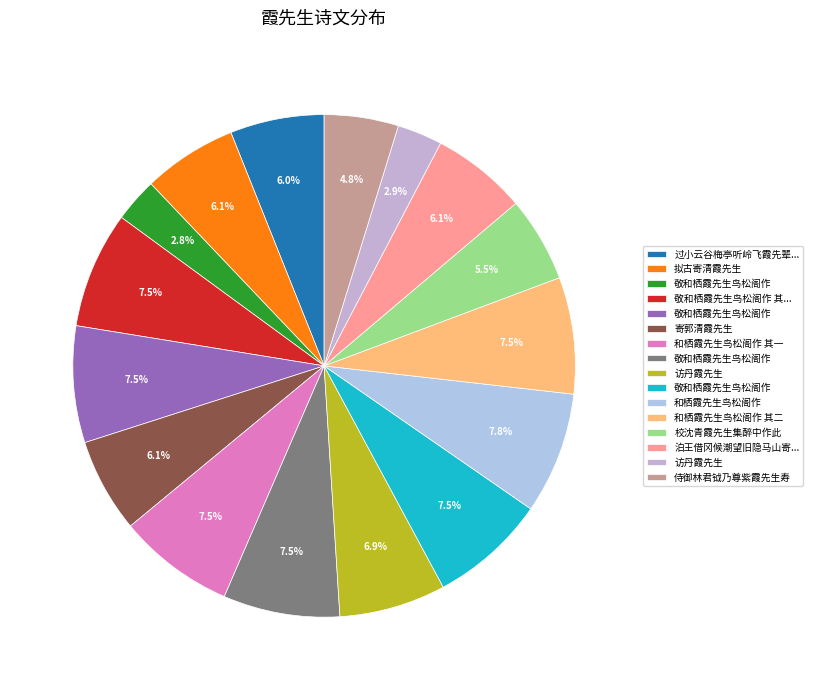

How many segments does this pie chart have?

16